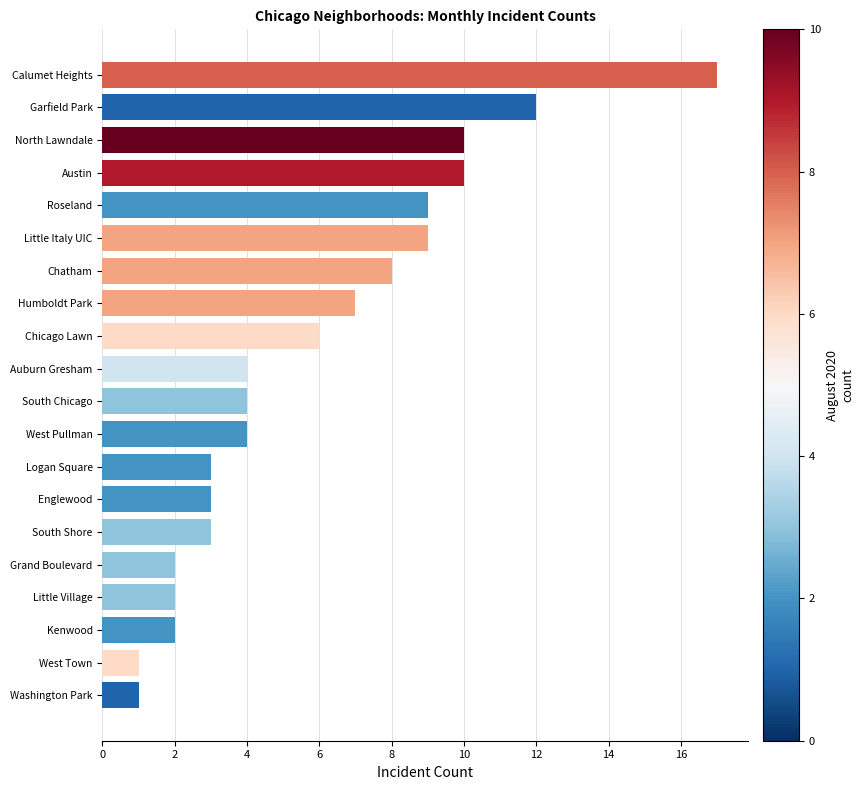

True or false: the data shows 3 at South Shore.

True